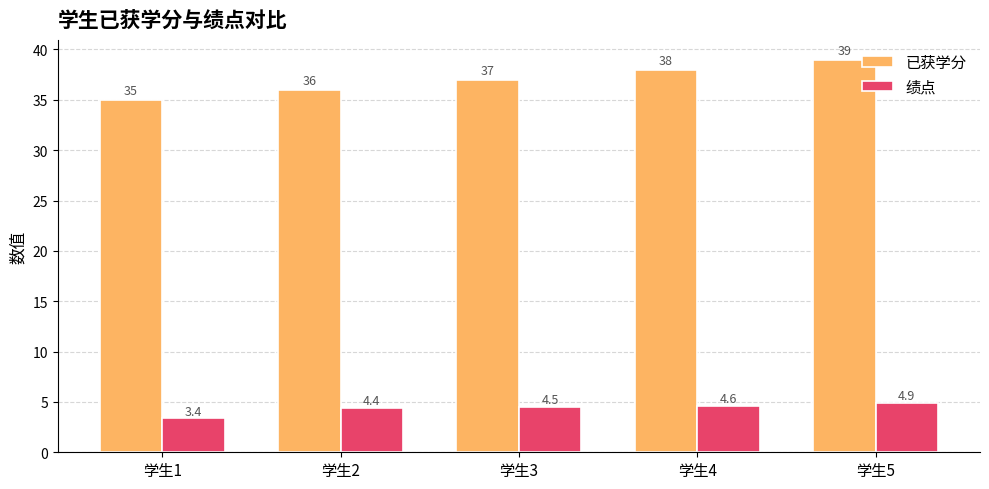

Is the value of 已获学分 at 学生4 greater than the value of 绩点 at 学生1?

Yes